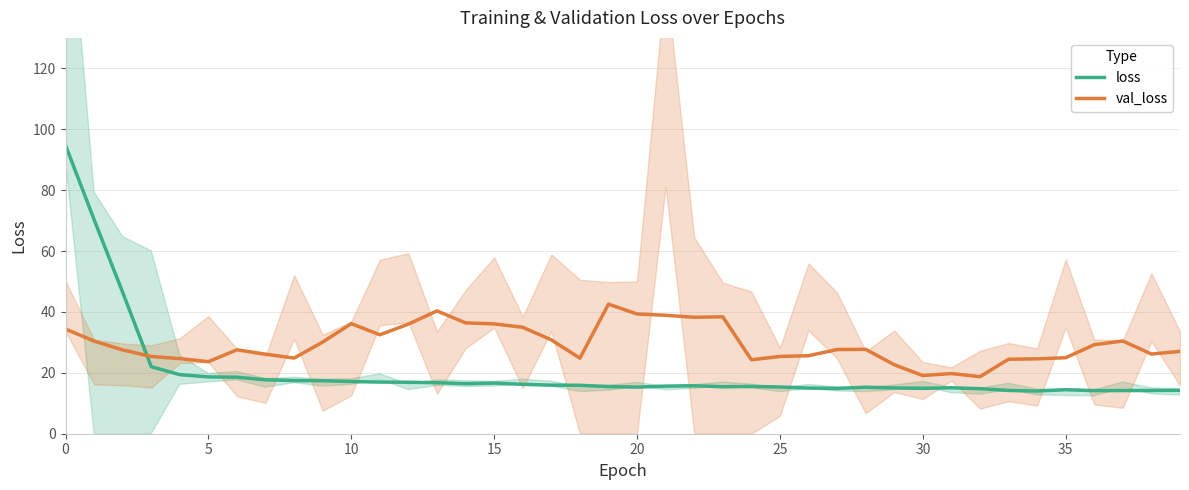

True or false: loss has a value of 14.9 at 30.

True